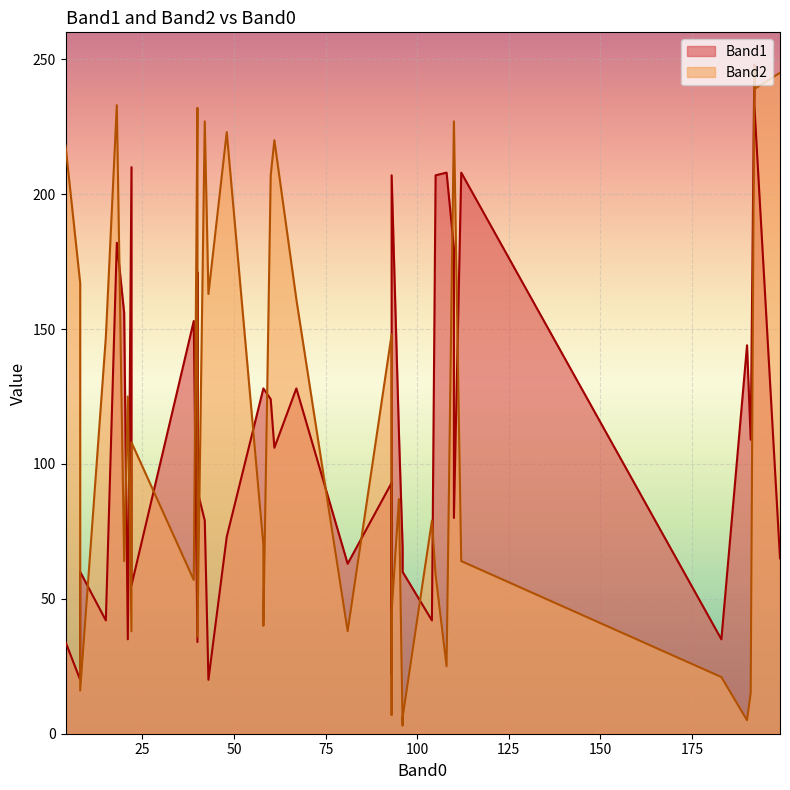

Between 8 and 67, which is larger?

67